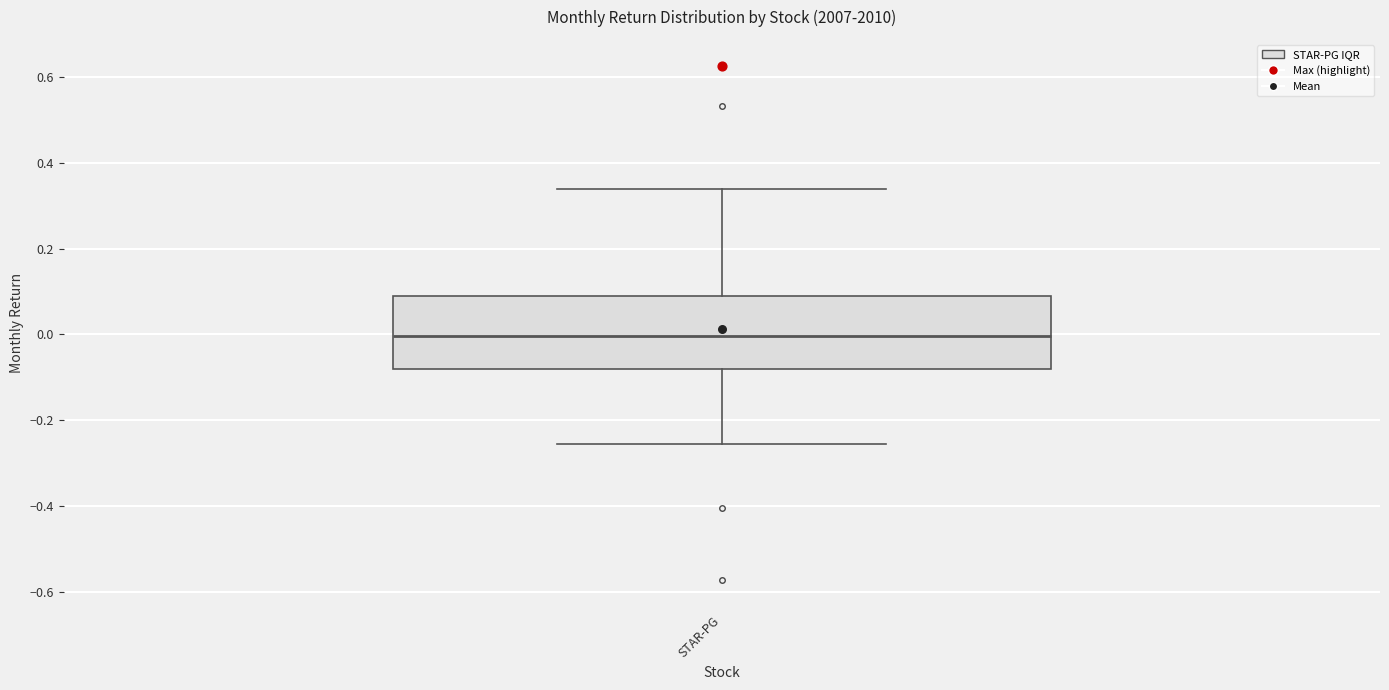

Where does the lower whisker of the box for STAR-PG end on the y-axis? The values are not printed on the chart, so give them approximately, as read against the axis.

-0.26